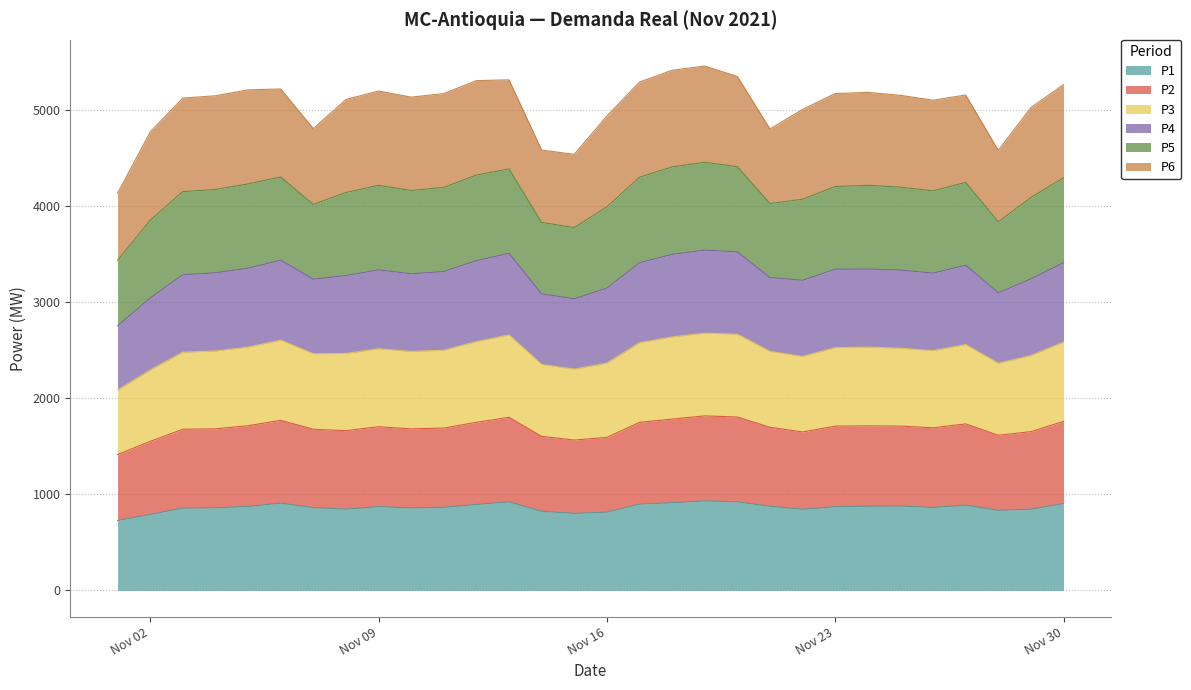

What is the maximum value for P1?

932.7